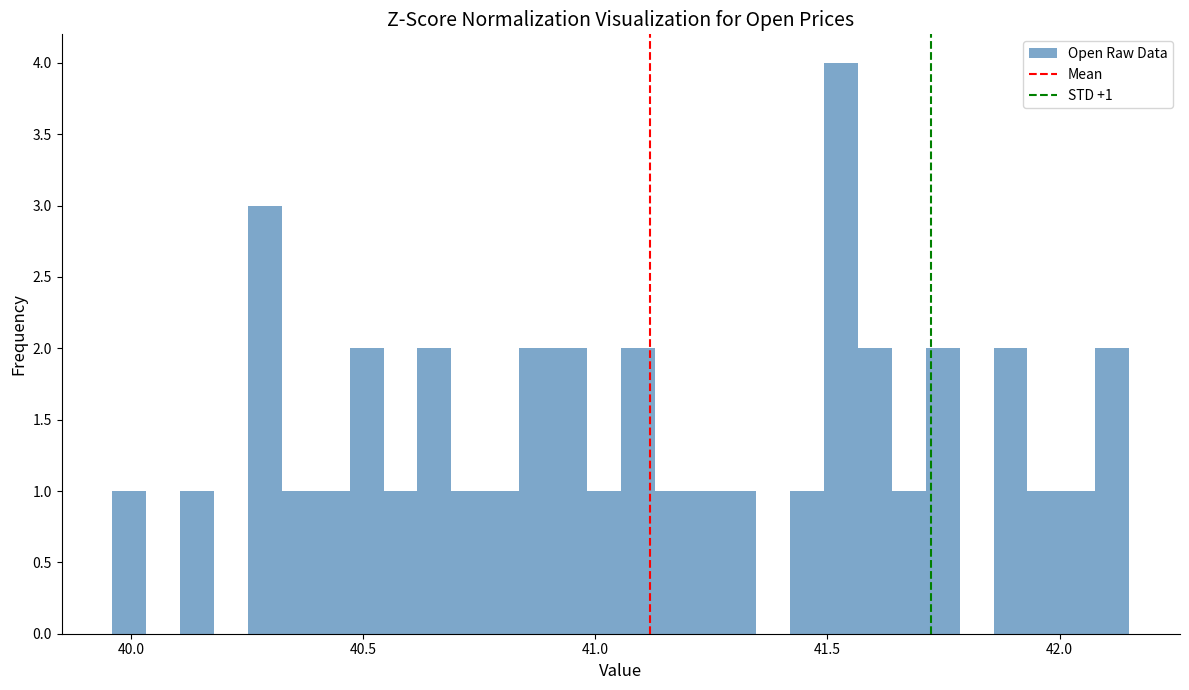

Around what value on the x-axis is the tallest bar? Give the approximate position of its centre, as read against the axis.

41.55